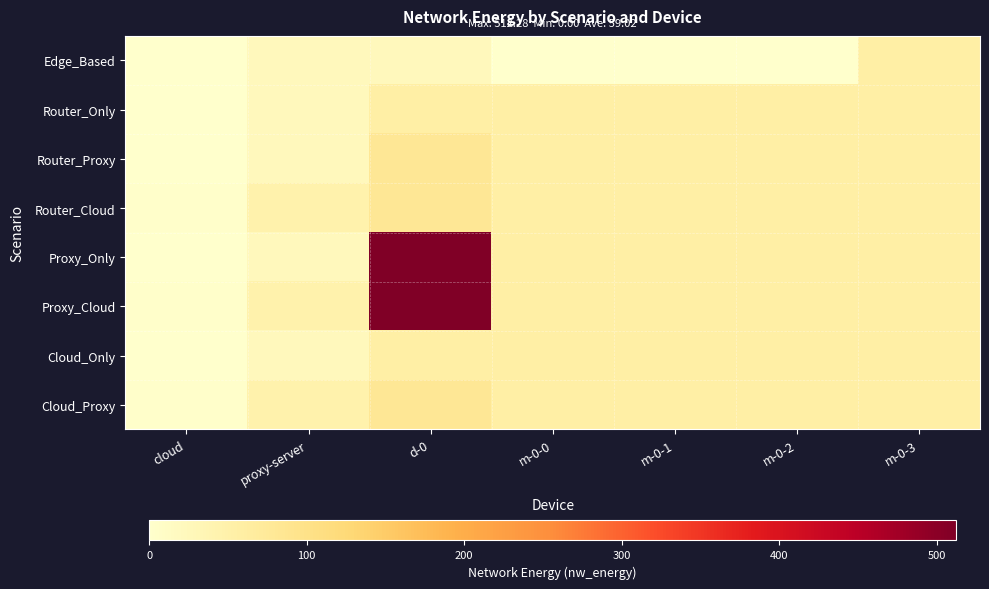

At which category is the sum across all series the highest?

d-0